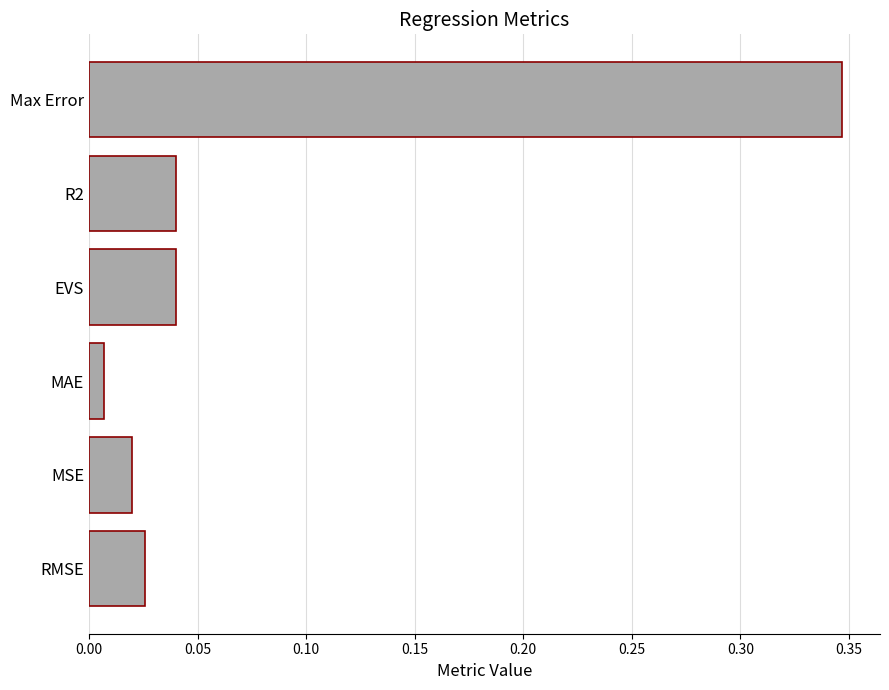

What is the sum of all values?

0.5